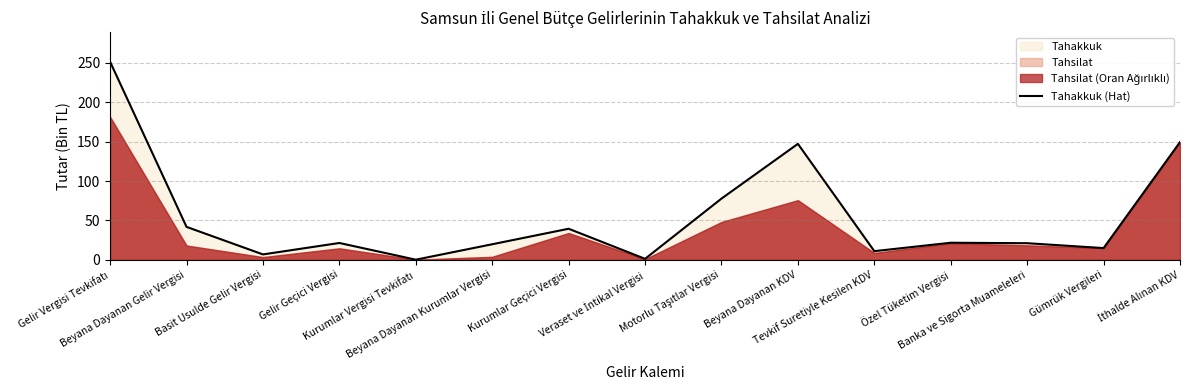

The value at Özel Tüketim Vergisi is 21.7. True or false?

True